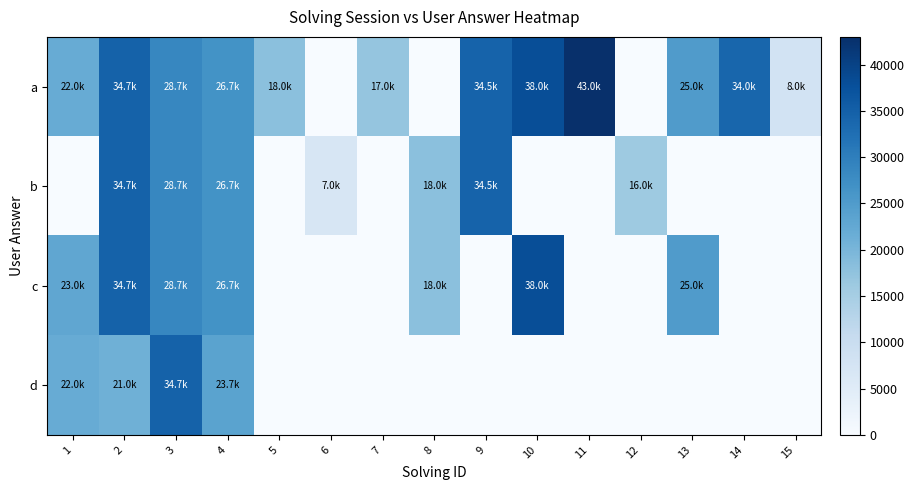

What is the total value across all series at 3?

120664